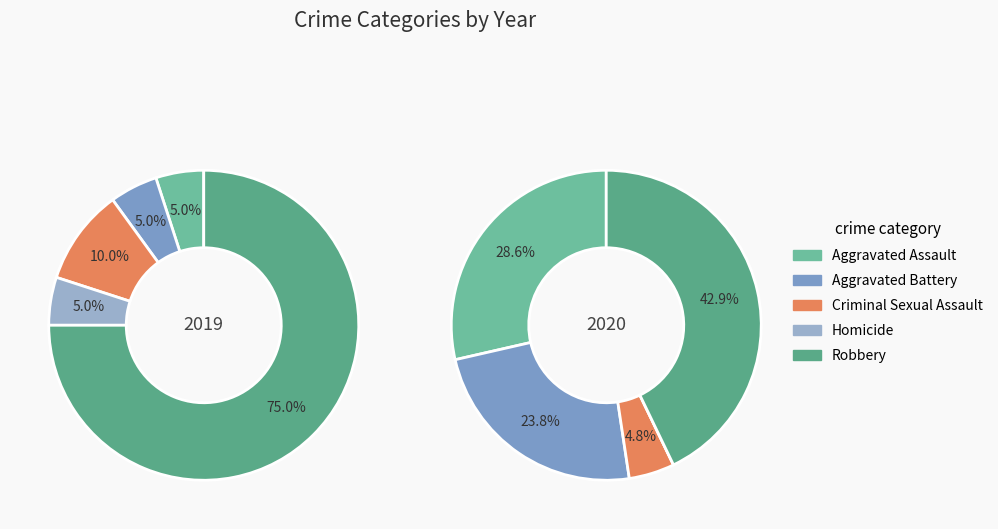

Which slice is the largest?

4